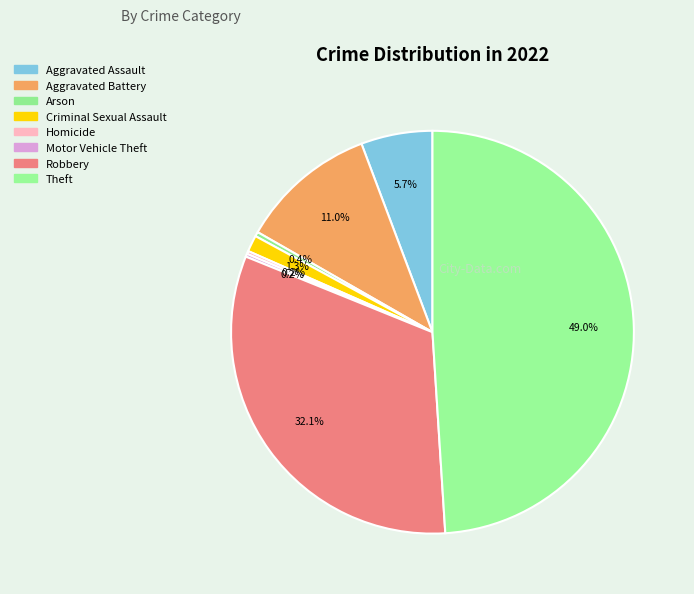

Is it true that Theft is 49% of the pie?

True